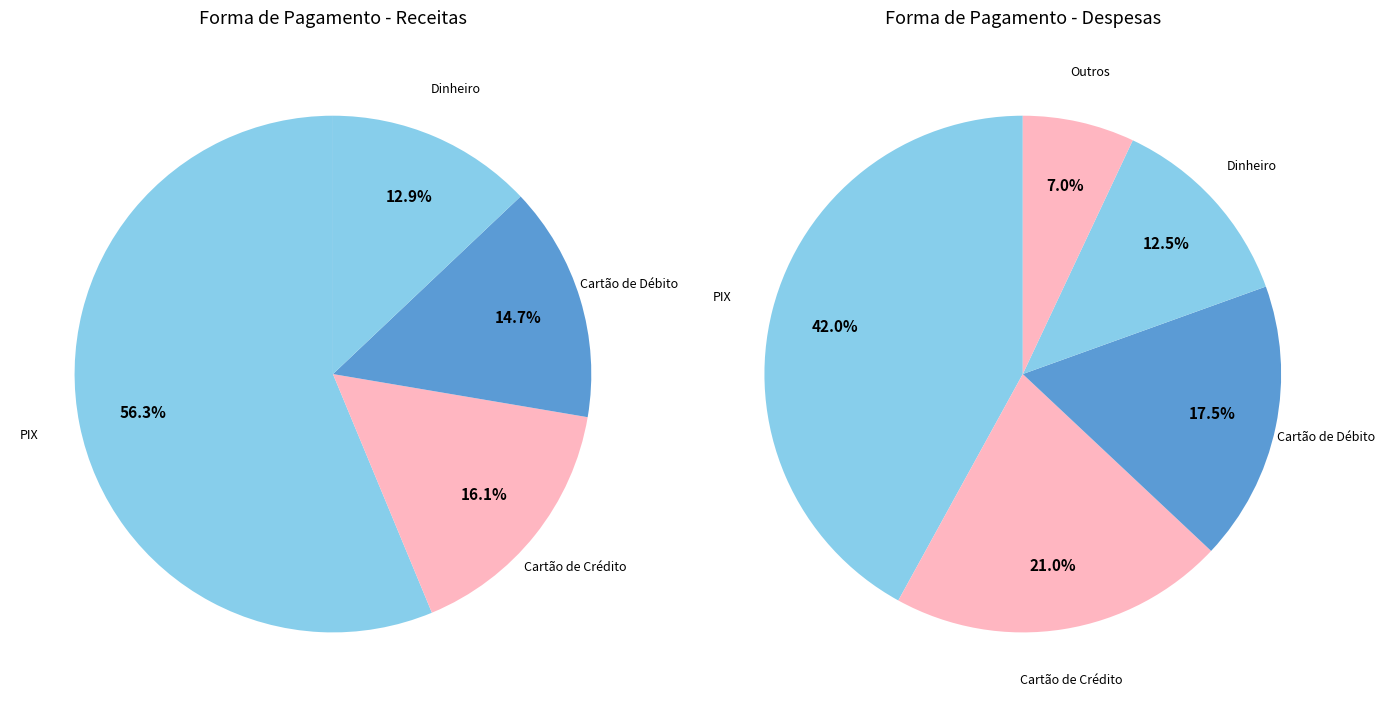

Which has a higher value, PIX  / Cartão de Crédito or PIX?

PIX  / Cartão de Crédito